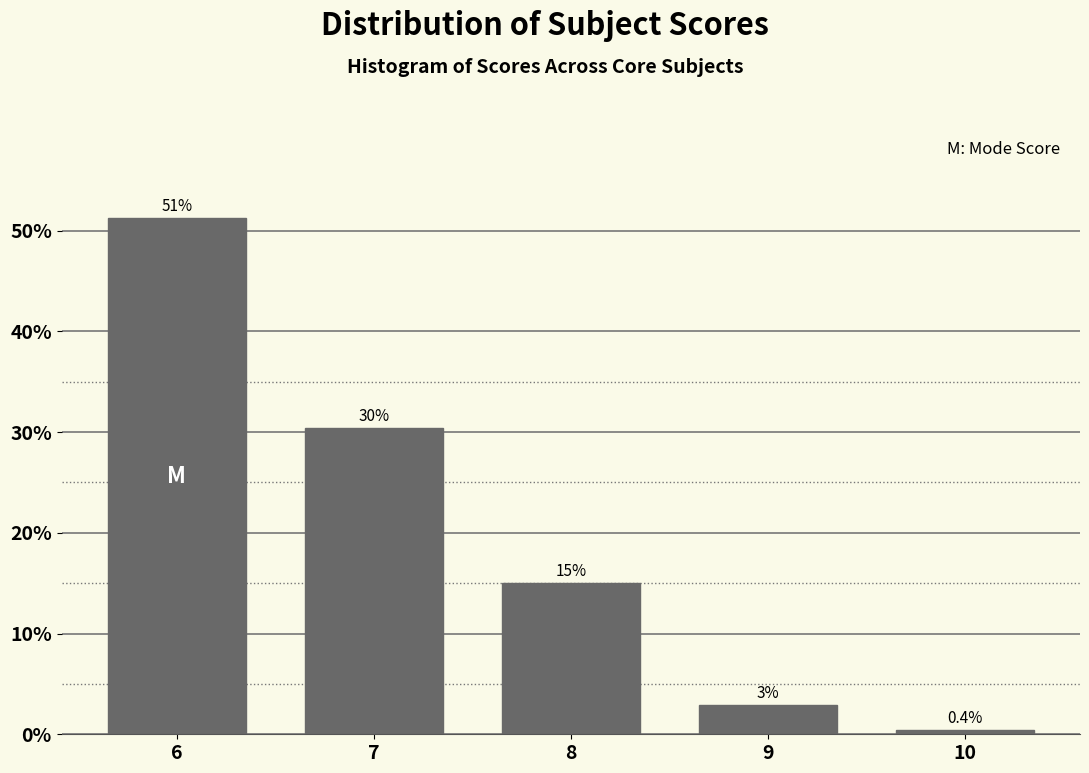

Where is the data nearest to the value 25?

7